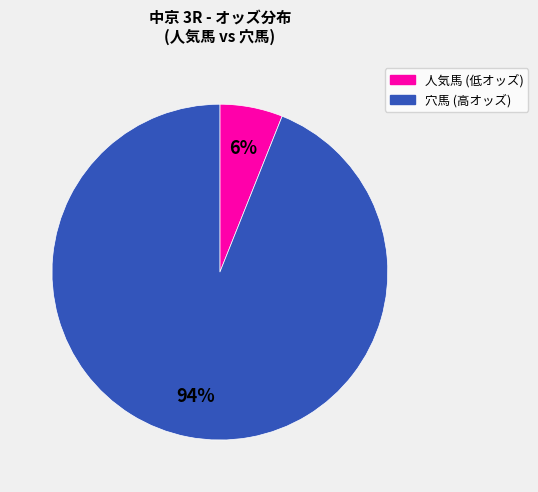

Count the number of slices in the pie.

2